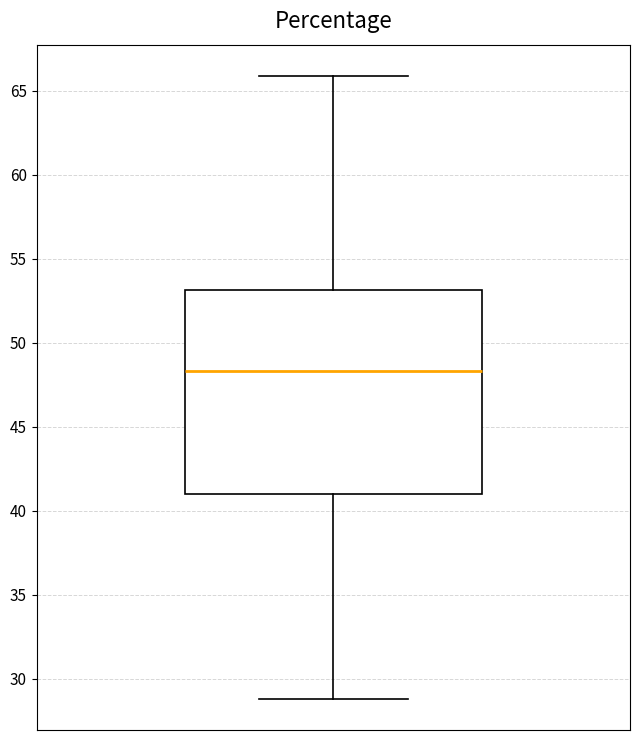

Transcribe this box plot: give where the median line is, the range the box spans, and where the two whiskers end, as read against the y-axis. The values are not printed on the chart, so give them approximately, as read against the axis.

median 48.5, box 41.0 to 53.0, whiskers 29.0 to 66.0